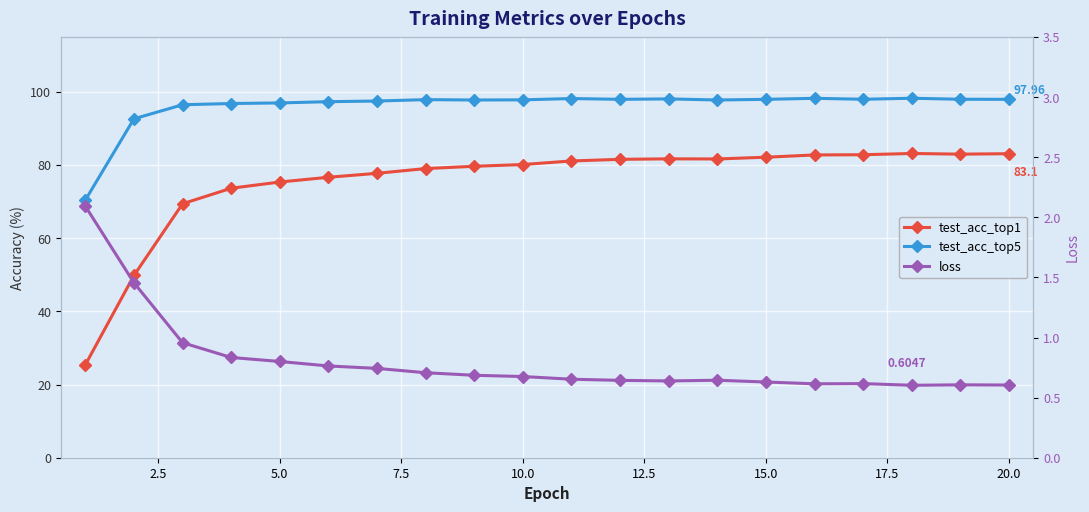

Reading right to left, extract all data points from this chart.

test_acc_top1: 83.1	83.0	83.2	82.8	82.8	82.1	81.7	81.7	81.6	81.1	80.1	79.7	79.0	77.7	76.7	75.4	73.7	69.4	49.8	25.4
test_acc_top5: 98.0	98.0	98.3	98.0	98.2	98.0	97.8	98.1	98.0	98.2	97.8	97.8	97.9	97.5	97.3	97.0	96.8	96.5	92.6	70.4
loss: 0.6	0.6	0.6	0.6	0.6	0.6	0.6	0.6	0.6	0.7	0.7	0.7	0.7	0.7	0.8	0.8	0.8	1.0	1.5	2.1